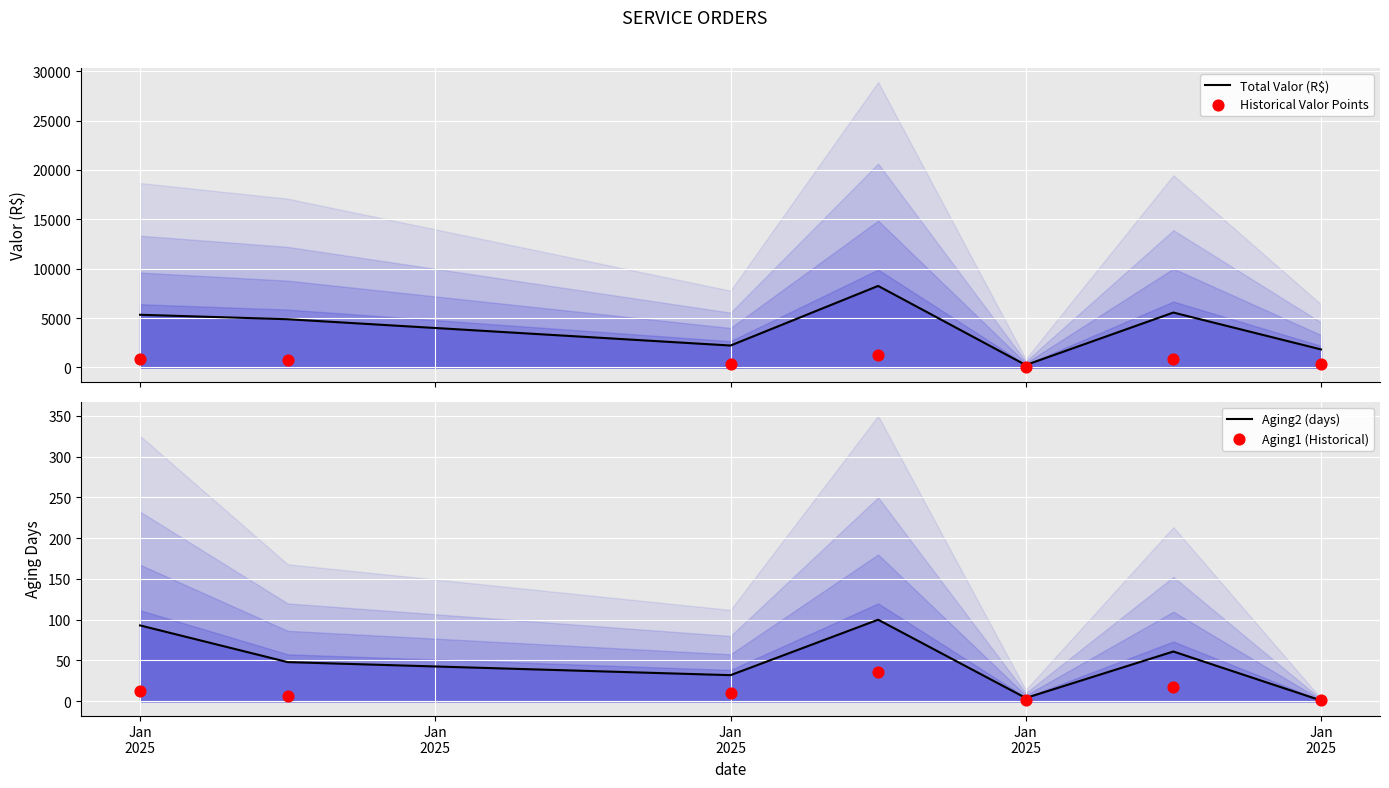

At which category is the sum across all series the highest?

Jan
2025